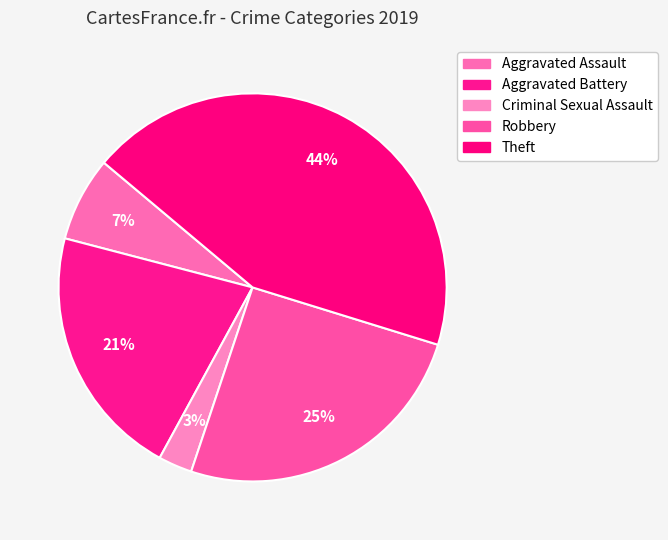

Is Aggravated Assault the majority of the pie?

No